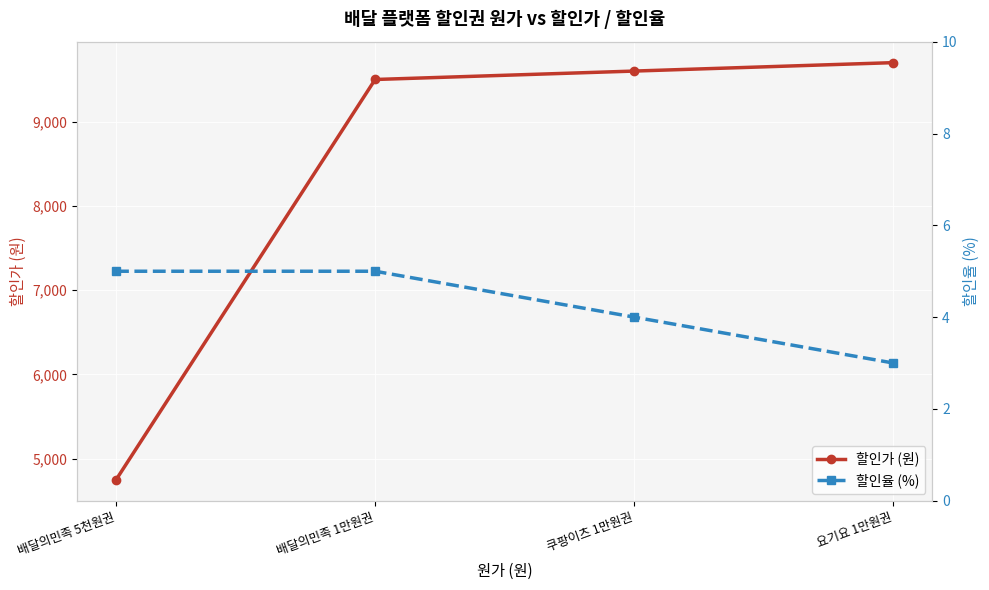

Which series has the largest range (max minus min)?

할인가 (원)